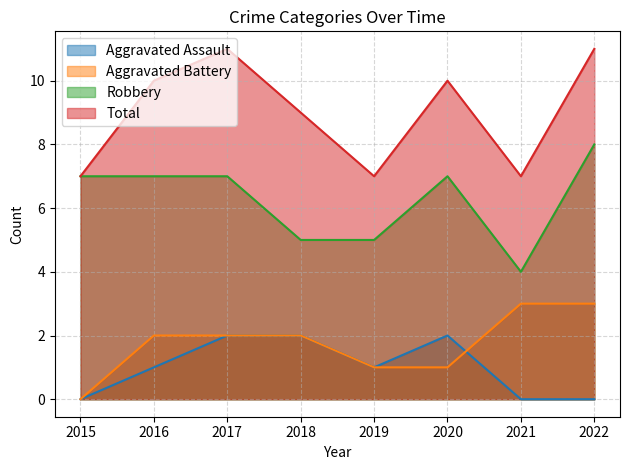

Rank the series at 2016 from lowest to highest value.

Aggravated Assault, Aggravated Battery, Robbery, Total